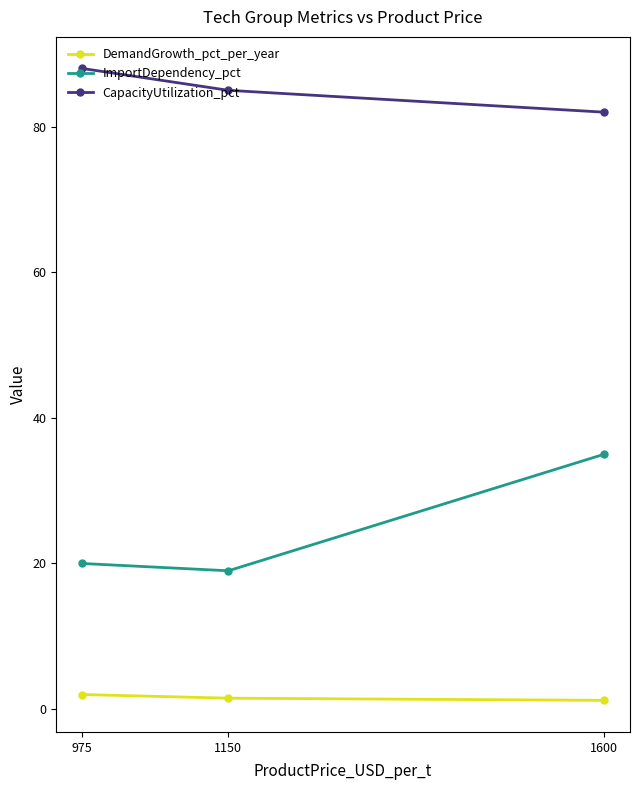

Is the value of ImportDependency_pct at 975 greater than the value of CapacityUtilization_pct at 975?

No